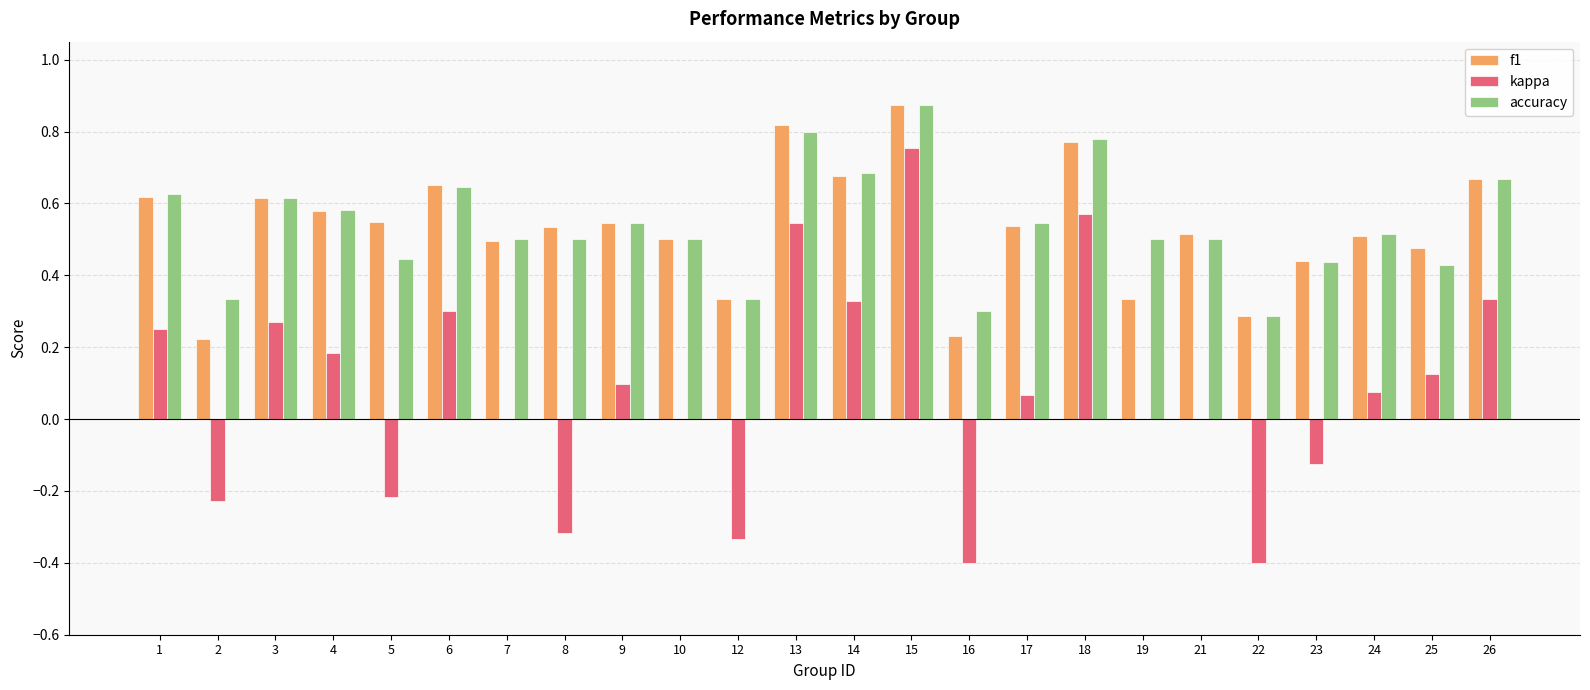

Which label corresponds to the largest value in the chart?

15